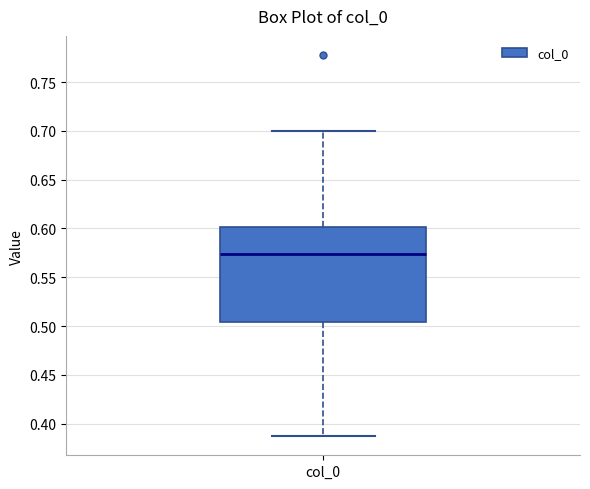

Where does the lower whisker of the box for col_0 end on the y-axis? The values are not printed on the chart, so give them approximately, as read against the axis.

0.385